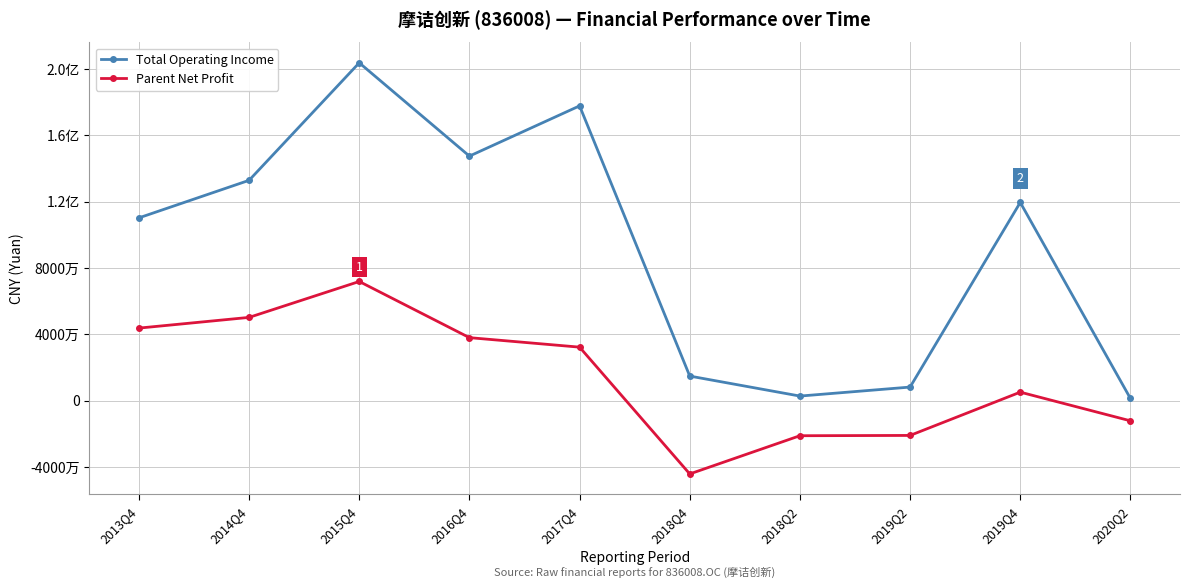

True or false: Parent Net Profit has a value of 71885443.5 at 2015Q4.

True